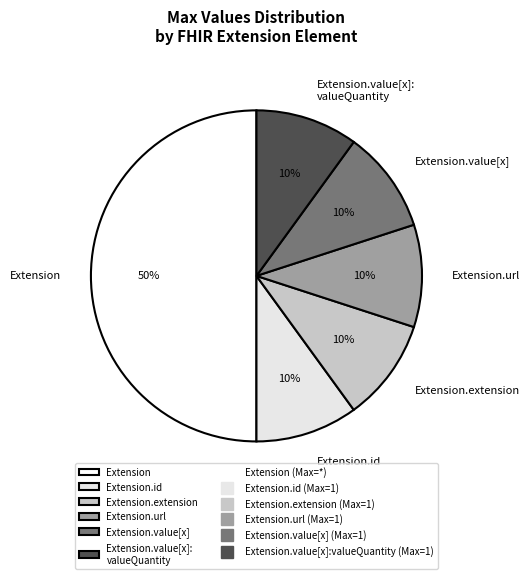

What is the largest slice in the pie chart?

Extension